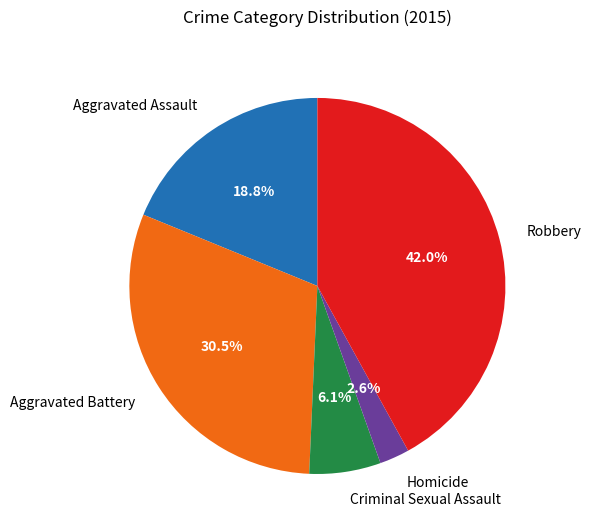

Is Robbery the majority of the pie?

No